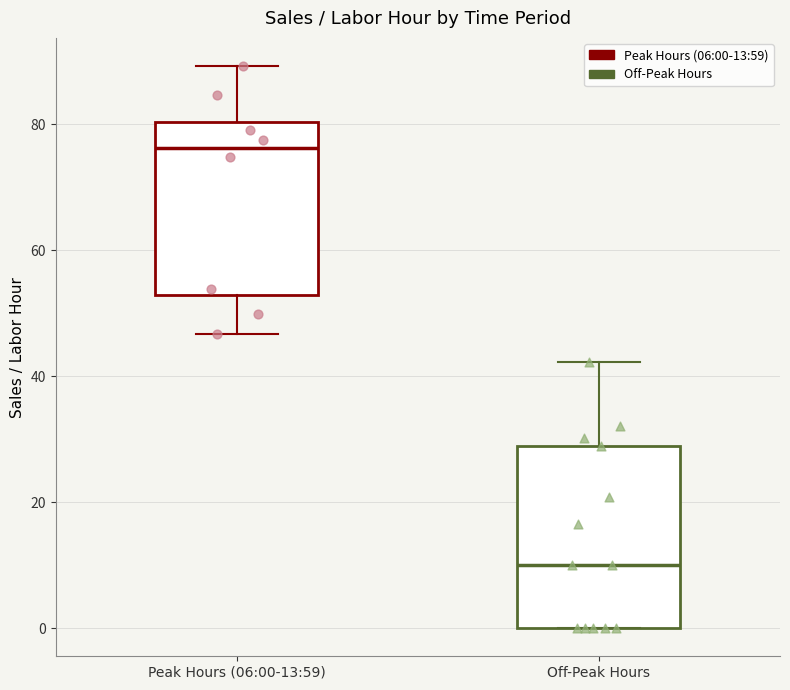

Reading left to right, transcribe this box plot: for each box, give where its median line is, the range the box spans, and where its two whiskers end, as read against the y-axis. The values are not printed on the chart, so give them approximately, as read against the axis.

Peak Hours (06:00-13:59): median 76, box 52 to 80, whiskers 46 to 90
Off-Peak Hours: median 10, box 0 to 28, whiskers 0 to 42